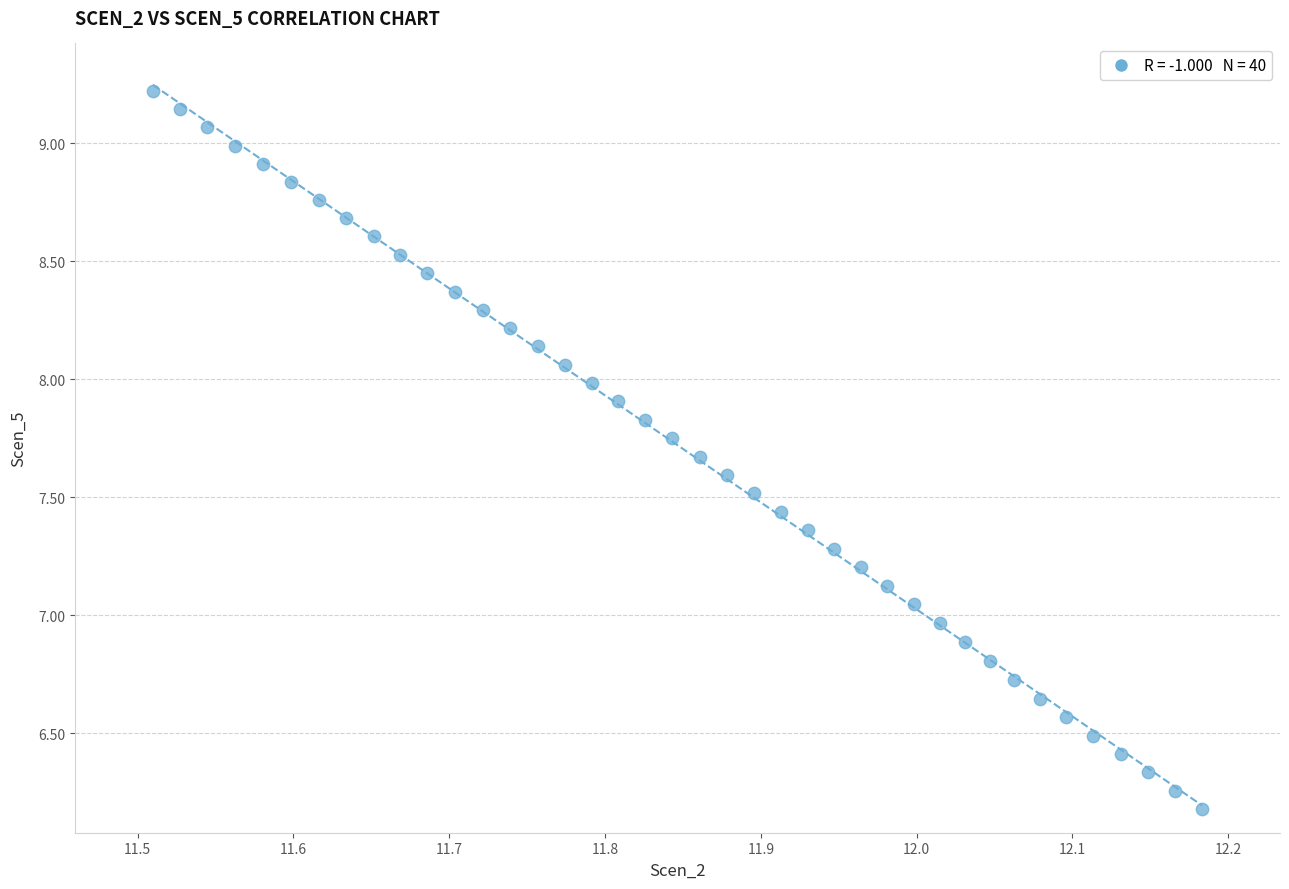

What is the range of Y values (max minus min)?

3.0